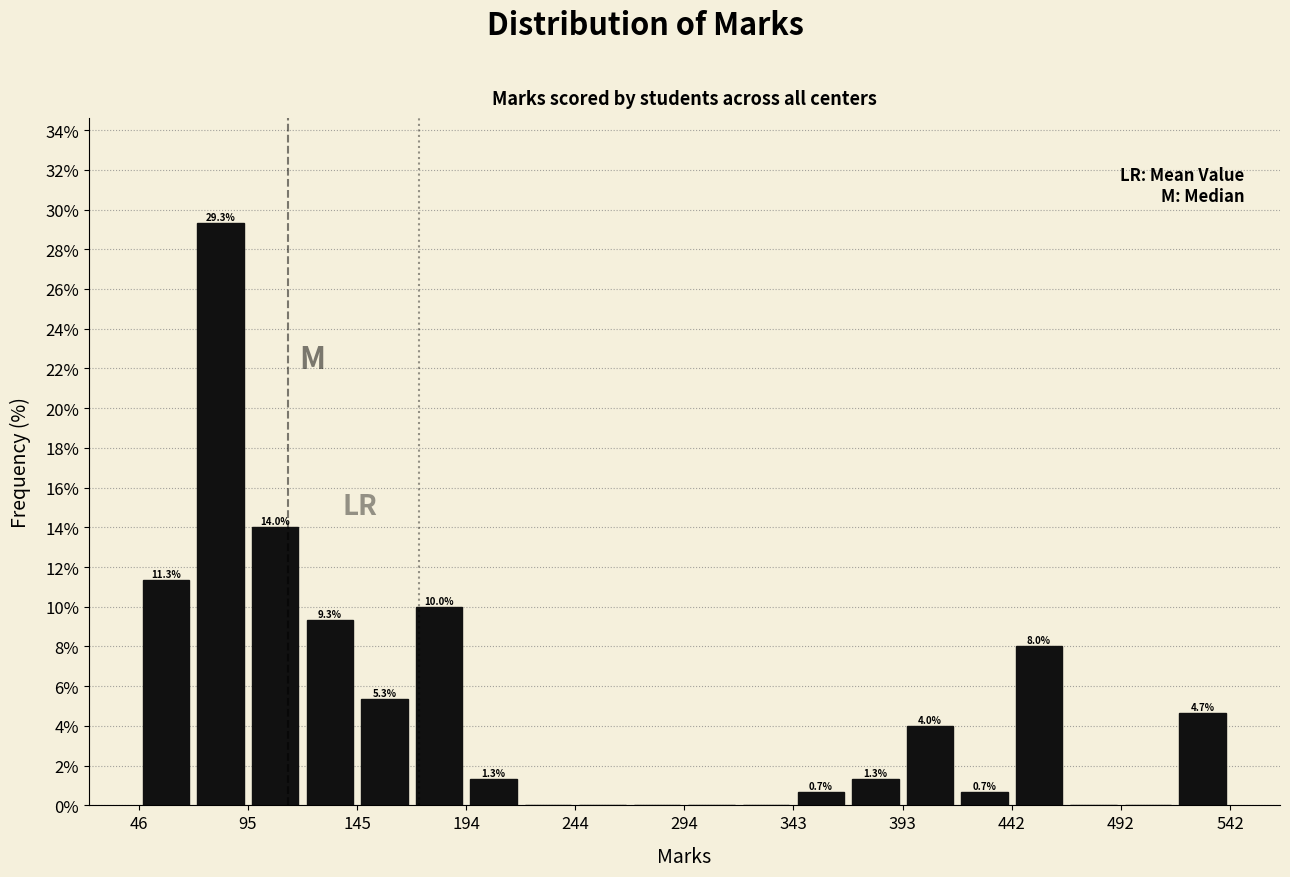

Which range on the x-axis has the tallest bar?

70 to 95